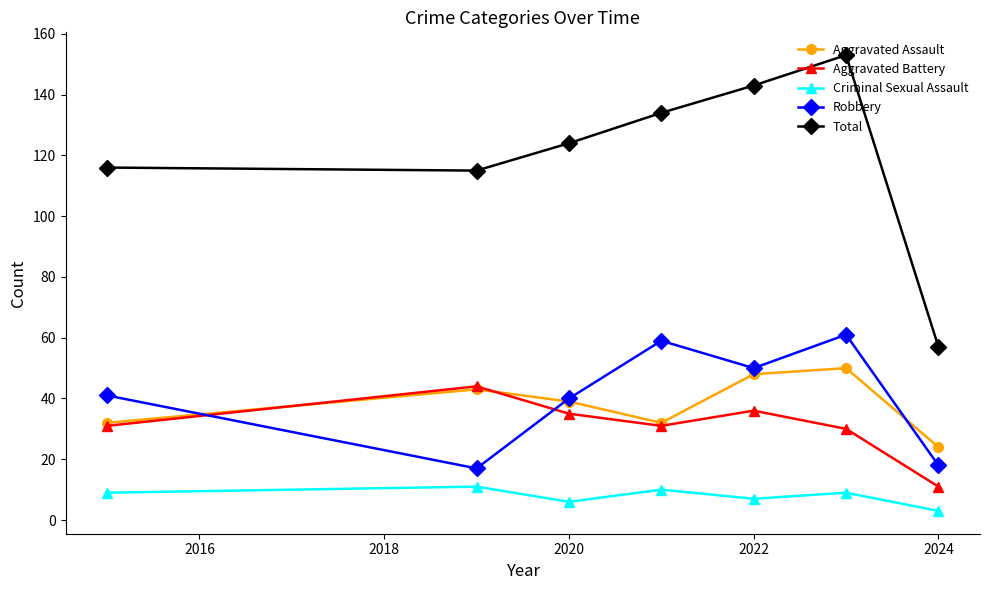

Which series has the largest total across all categories?

Total